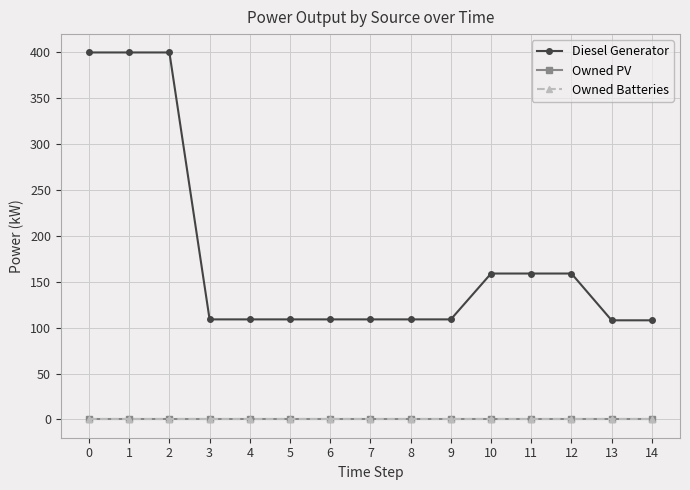

The value of Owned PV at 10 is 0. True or false?

True